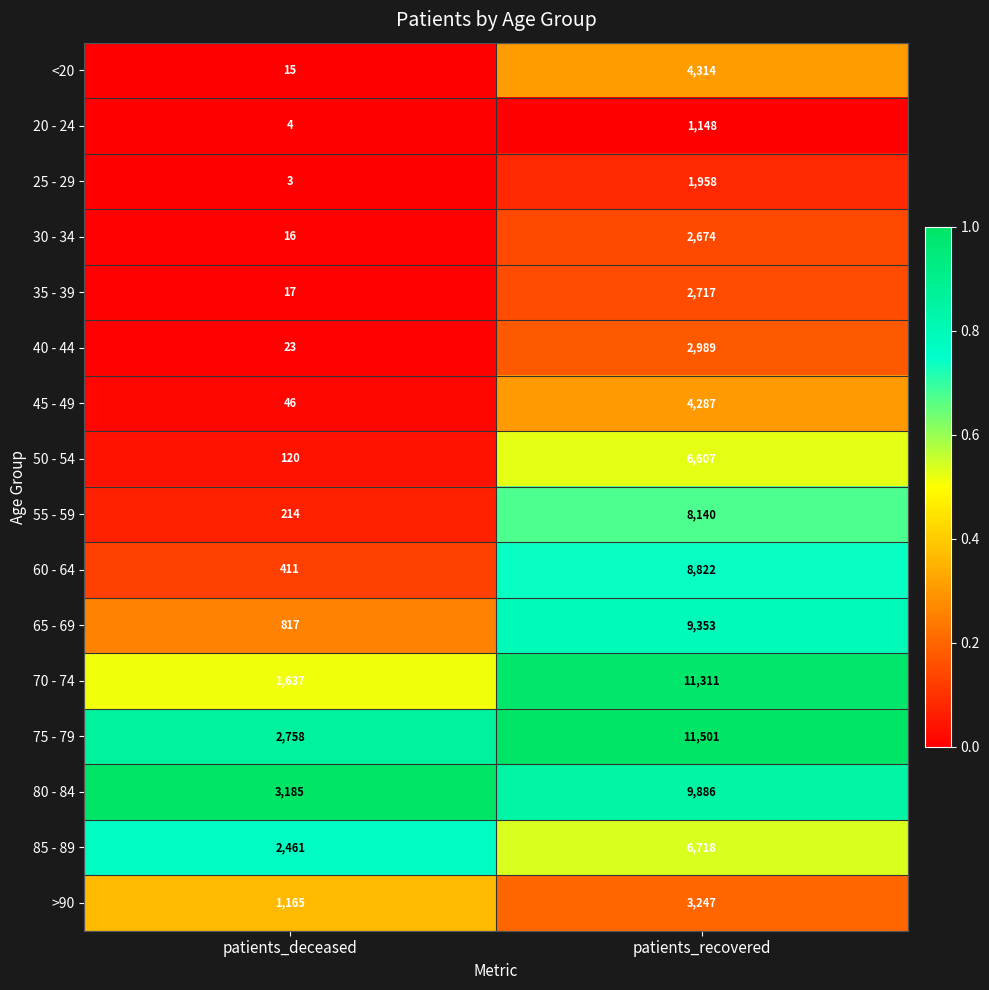

At which label is 45 - 49 closest to 2166?

patients_deceased